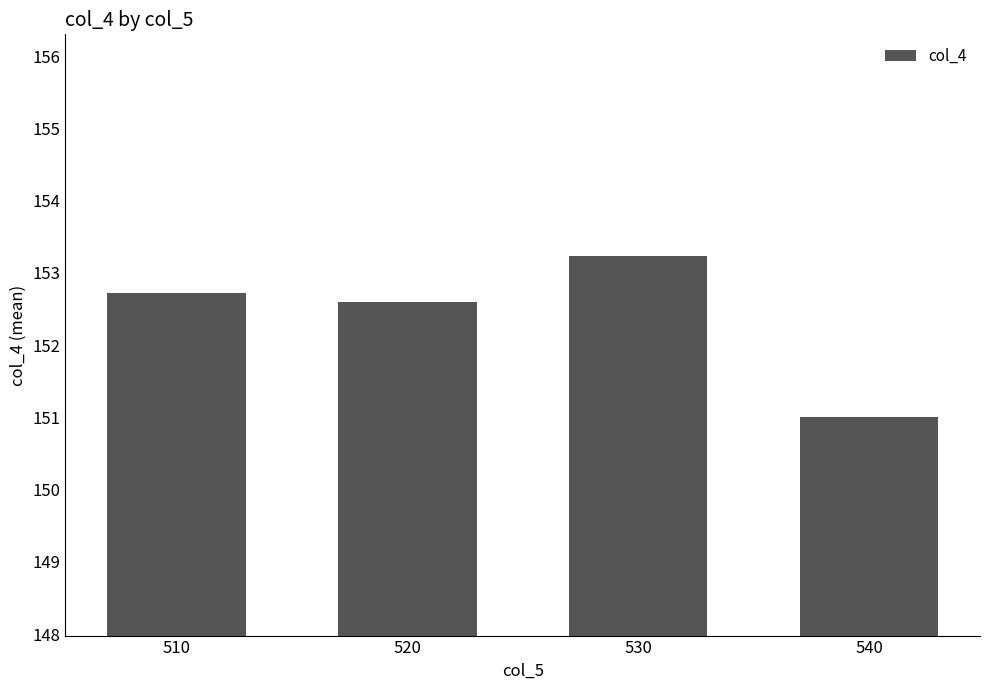

List the labels in order of value, largest first.

530, 510, 520, 540